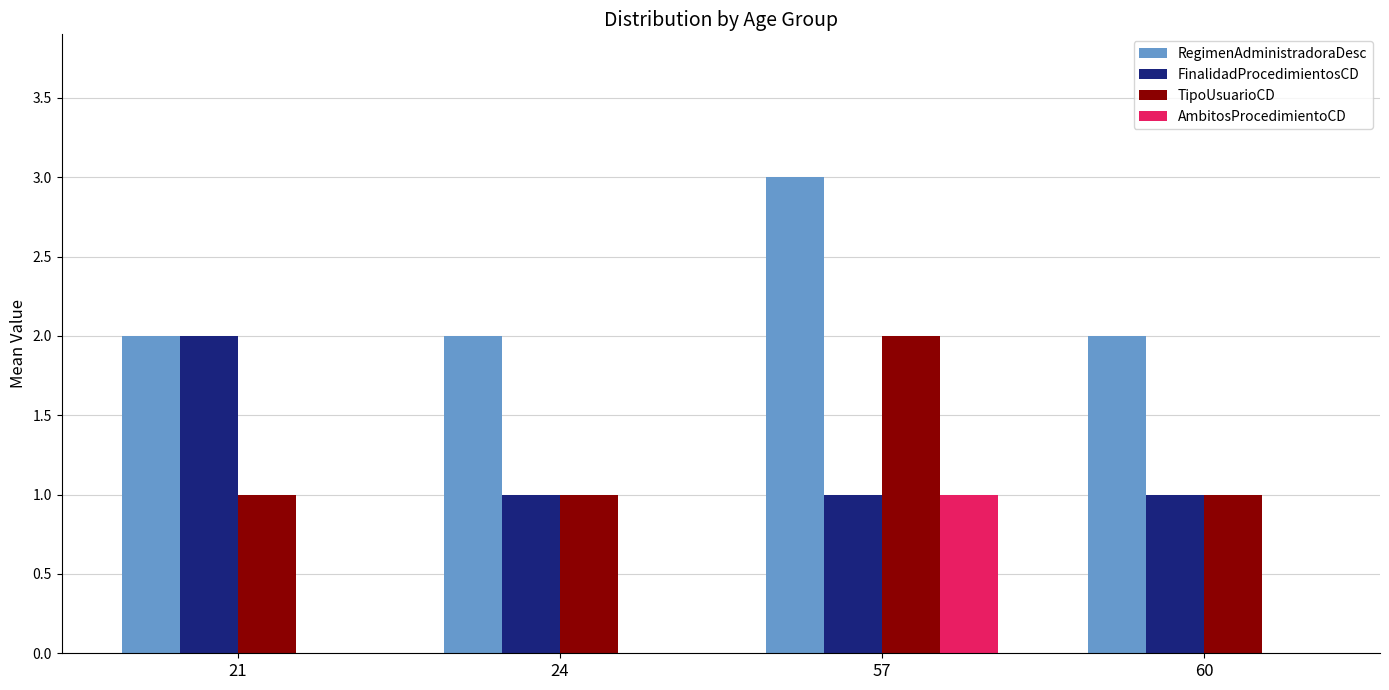

Is it true that TipoUsuarioCD equals 1 at 57?

False